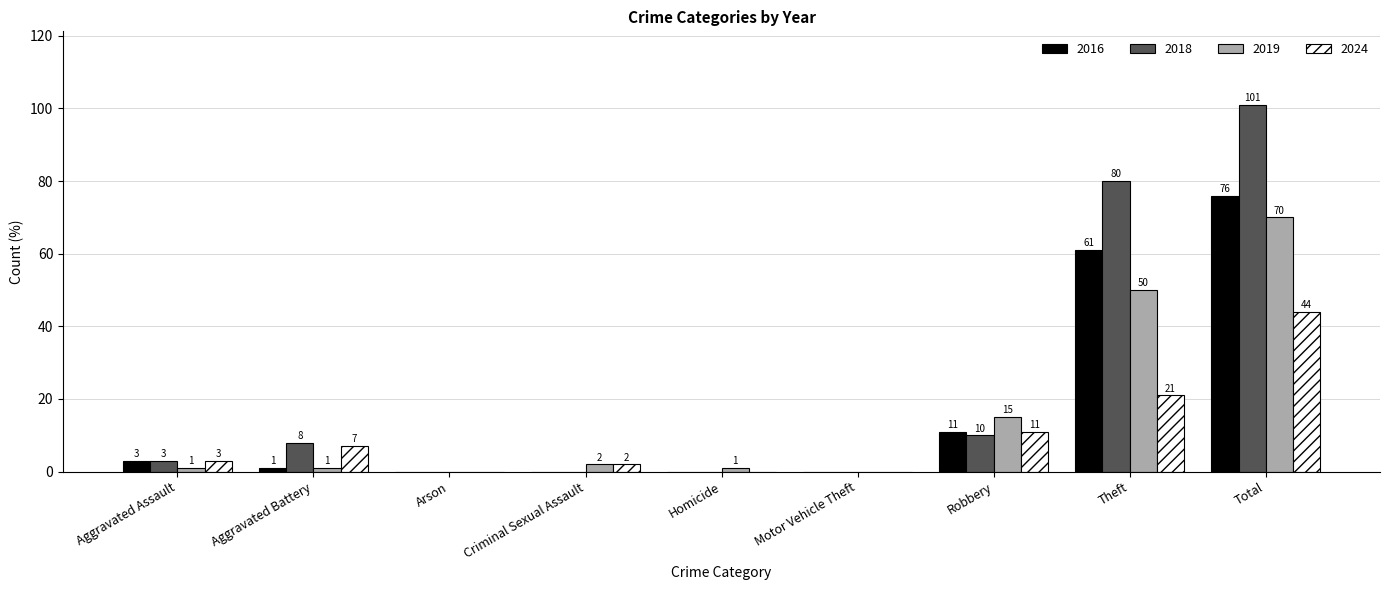

Does the chart contain stacked bars?

No